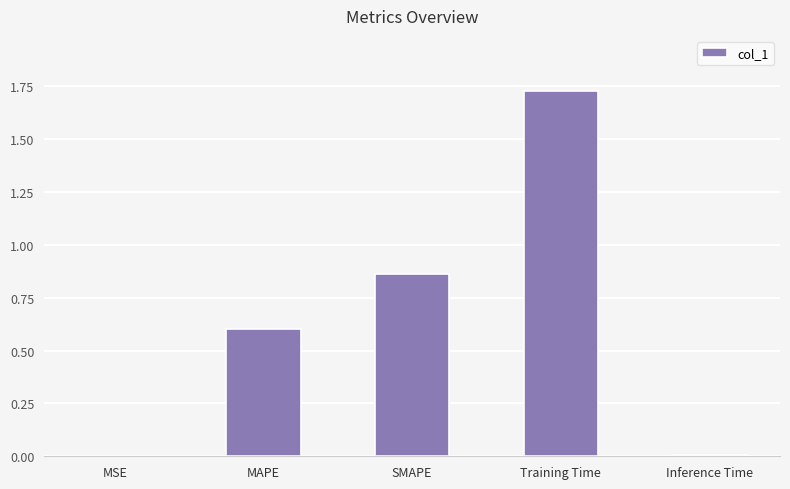

The value at Inference Time is 0.0. True or false?

True